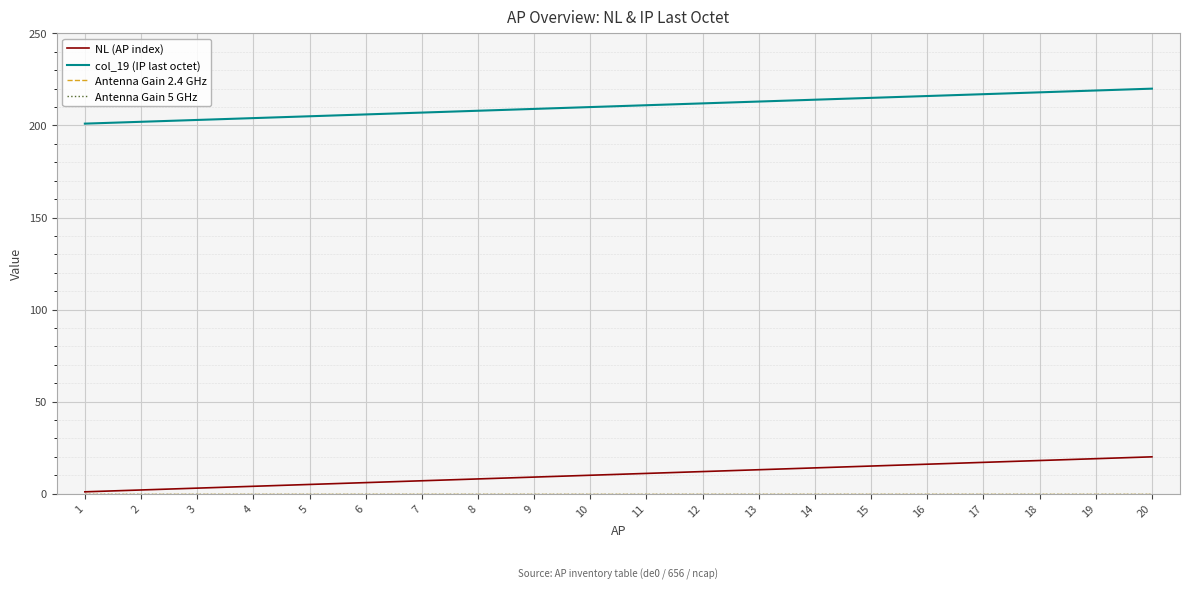

What is the total value across all series at 13?

226